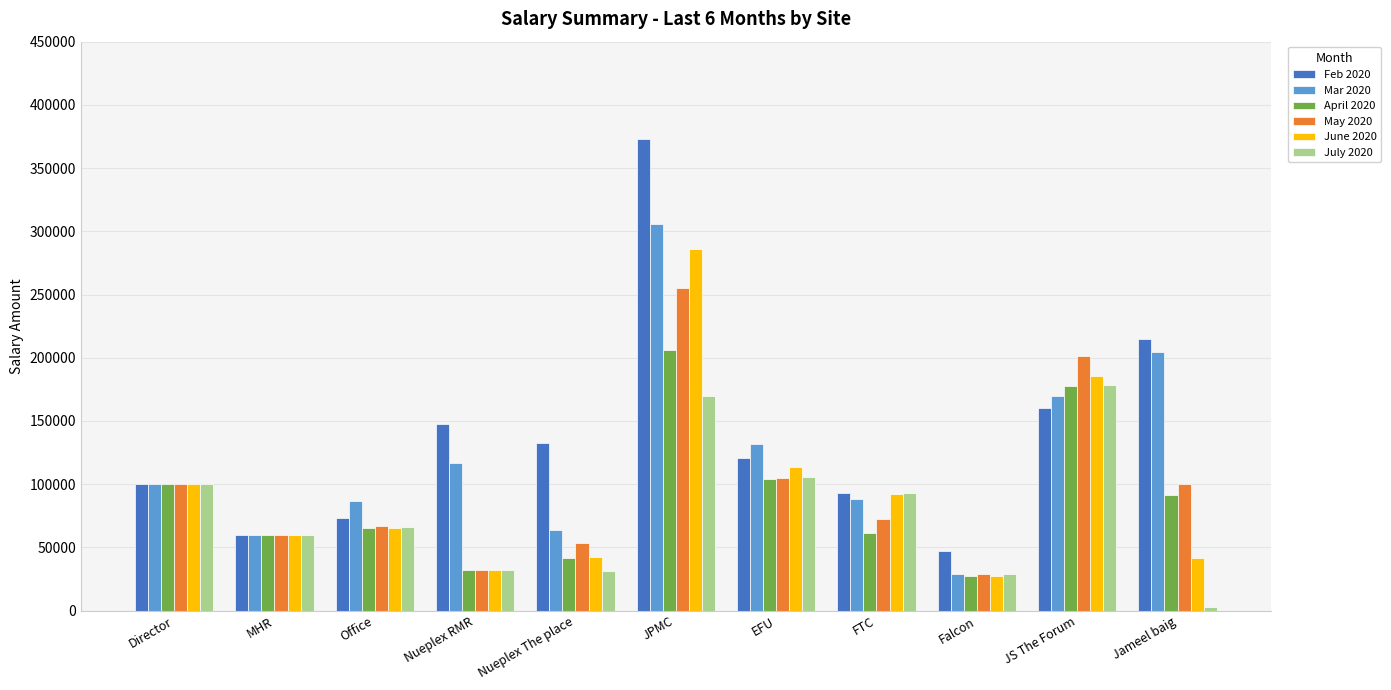

At which label does Feb 2020 reach its peak?

JPMC